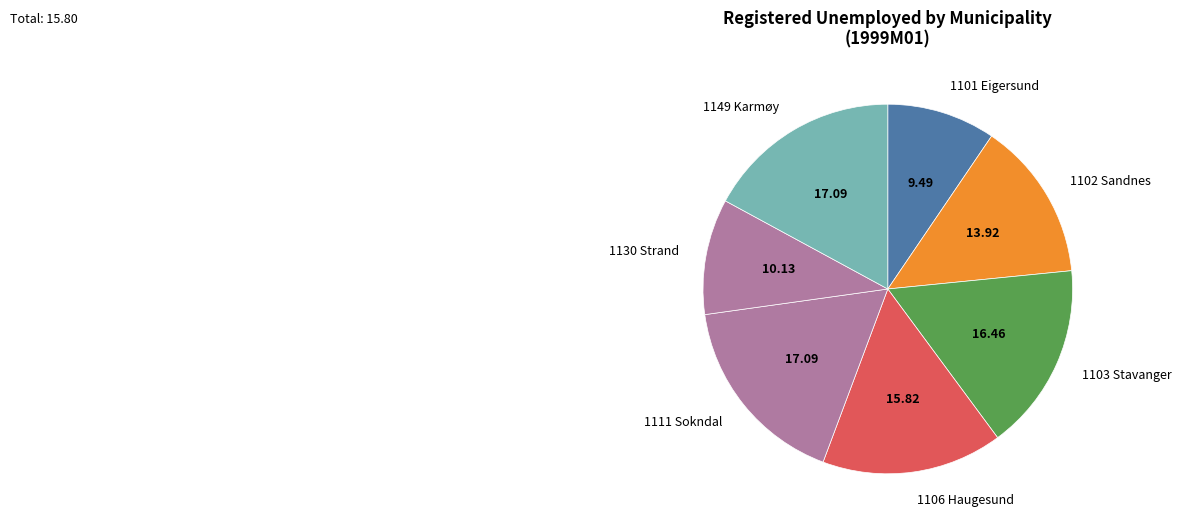

Count the number of slices in the pie.

7